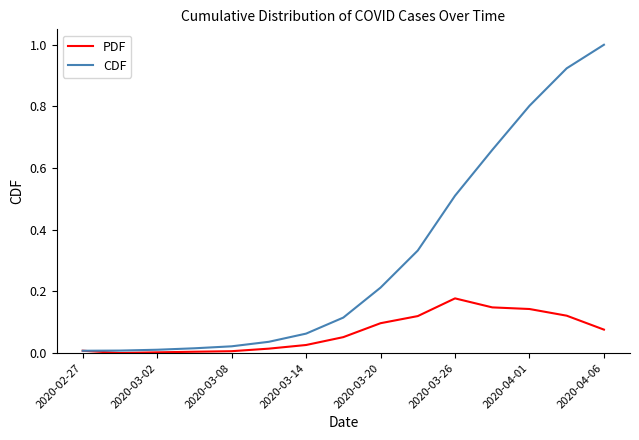

Rank the series by their average value, from highest to lowest.

CDF, PDF